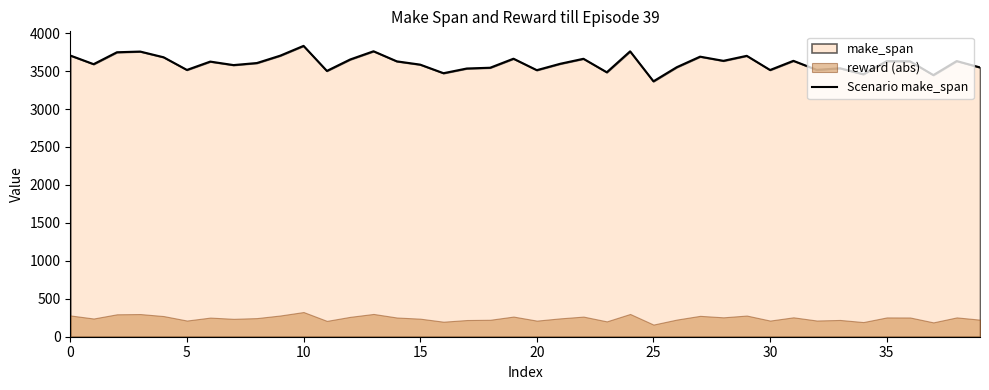

What is the value of the 20th point from the left?

3663